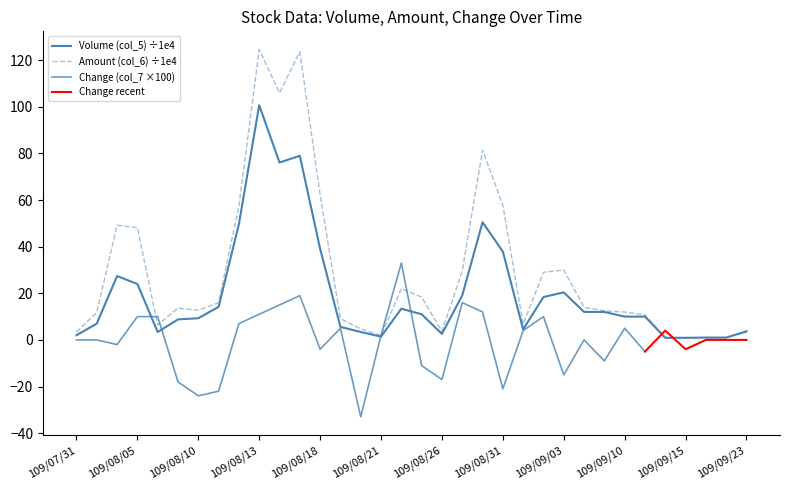

How many values in the Volume (col_5) series are below 11?

17